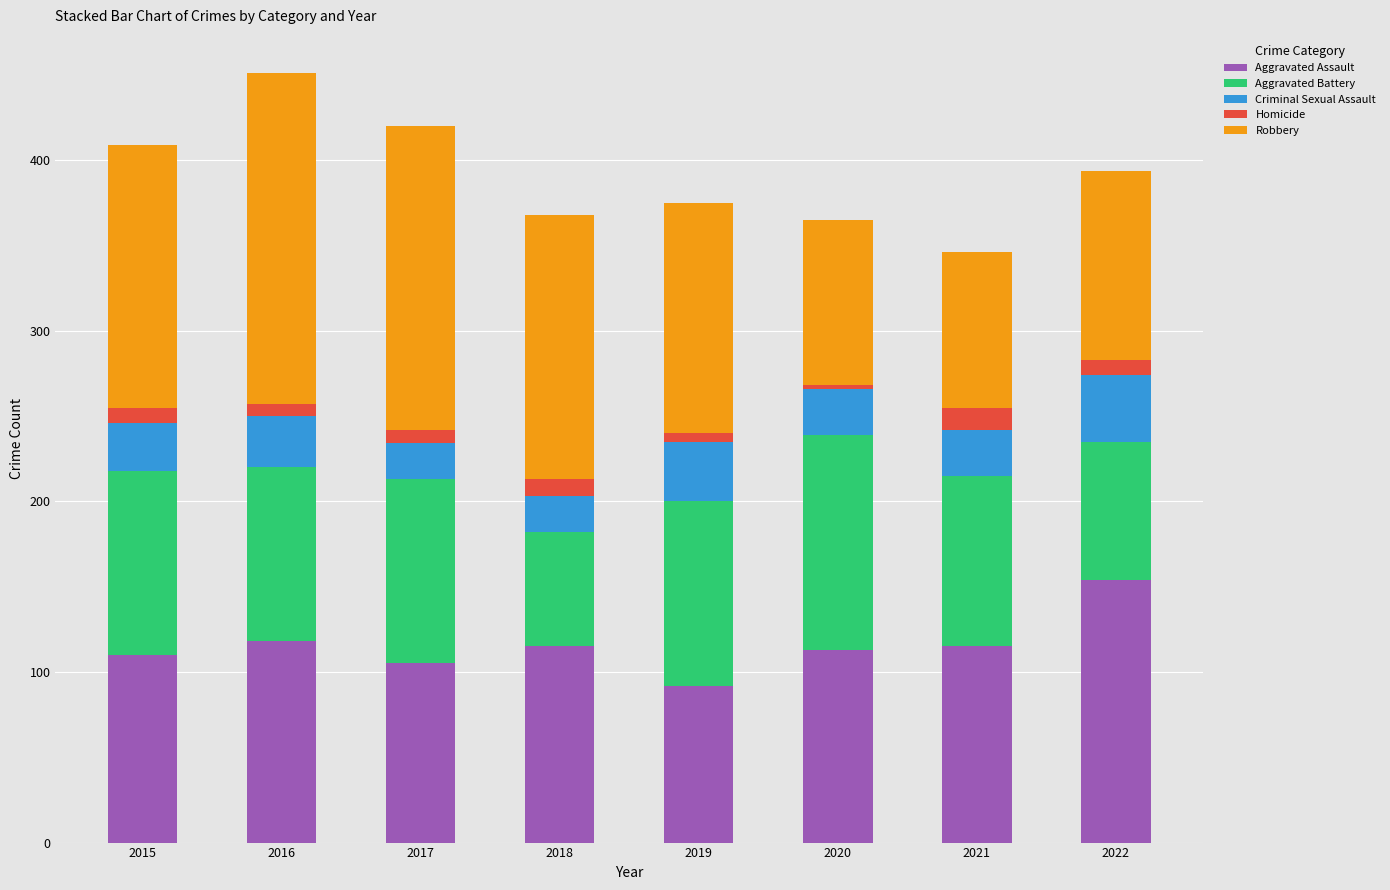

Which category has the highest value in the Aggravated Assault series?

2022